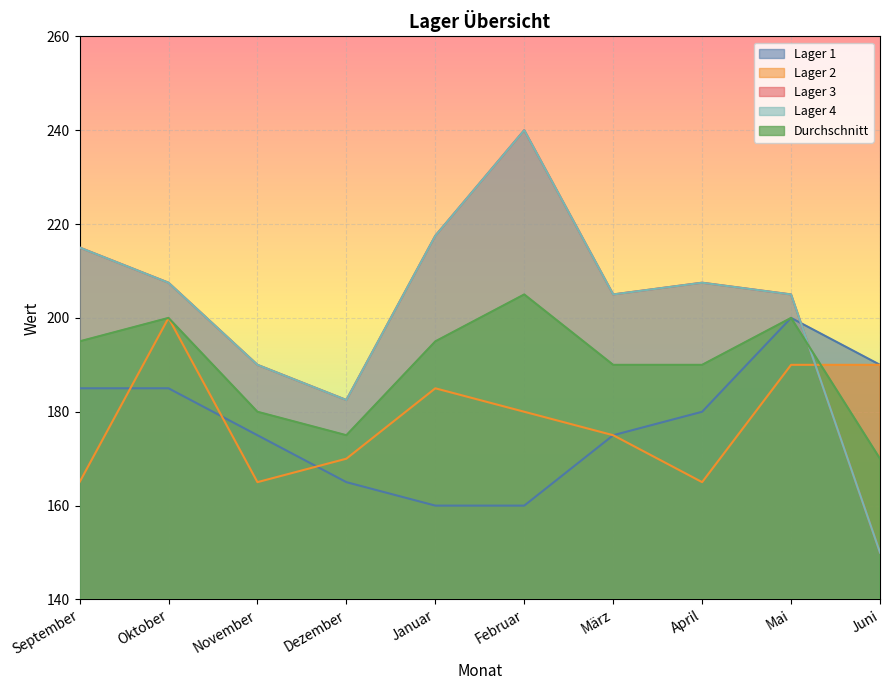

At which category does the chart reach its minimum across all series?

Juni